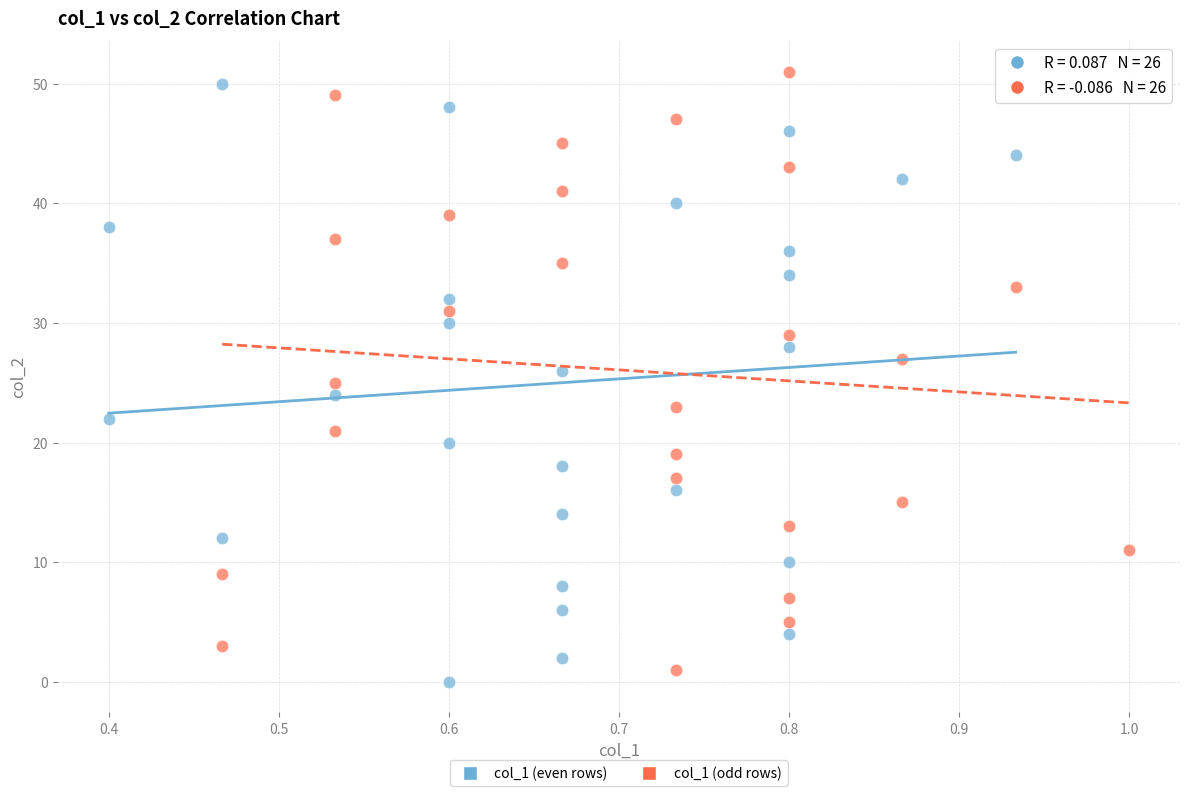

What are all the series names shown in the legend?

col_1 (even rows), col_1 (odd rows)